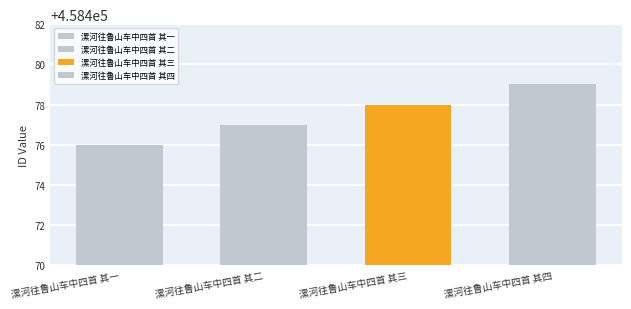

What is the ratio of the value at 漯河往鲁山车中四首 其四 to the value at 漯河往鲁山车中四首 其一?

1.0